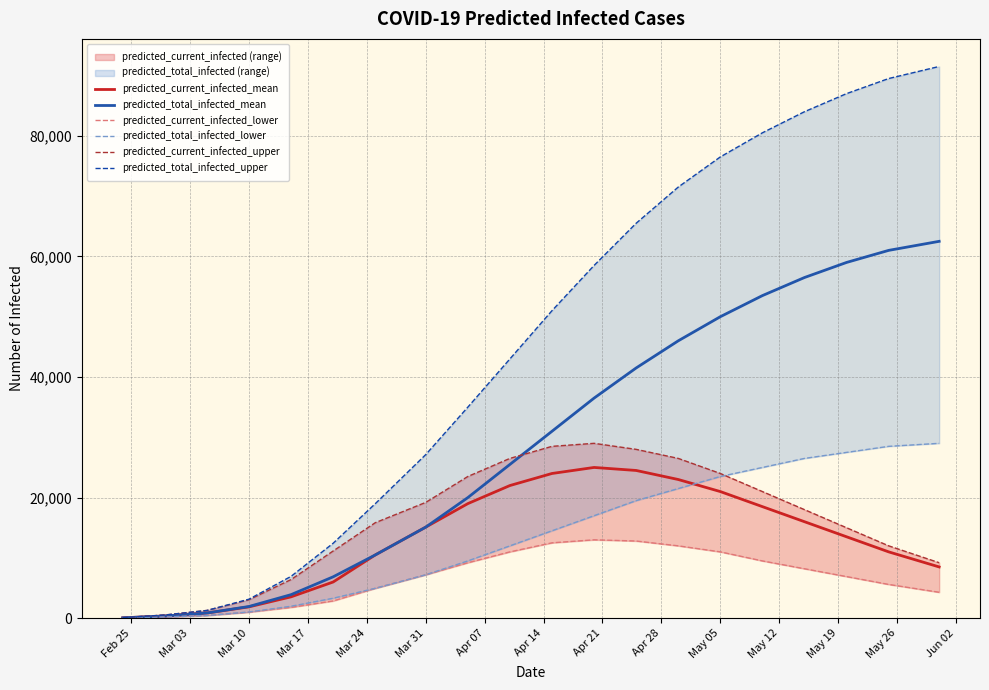

What is the maximum value shown in the chart?

91500